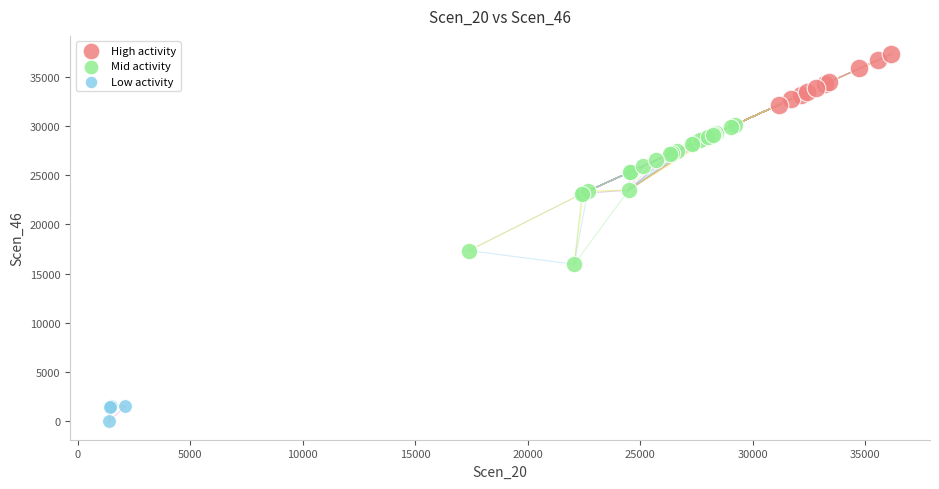

Which series contains the highest Y value?

High activity